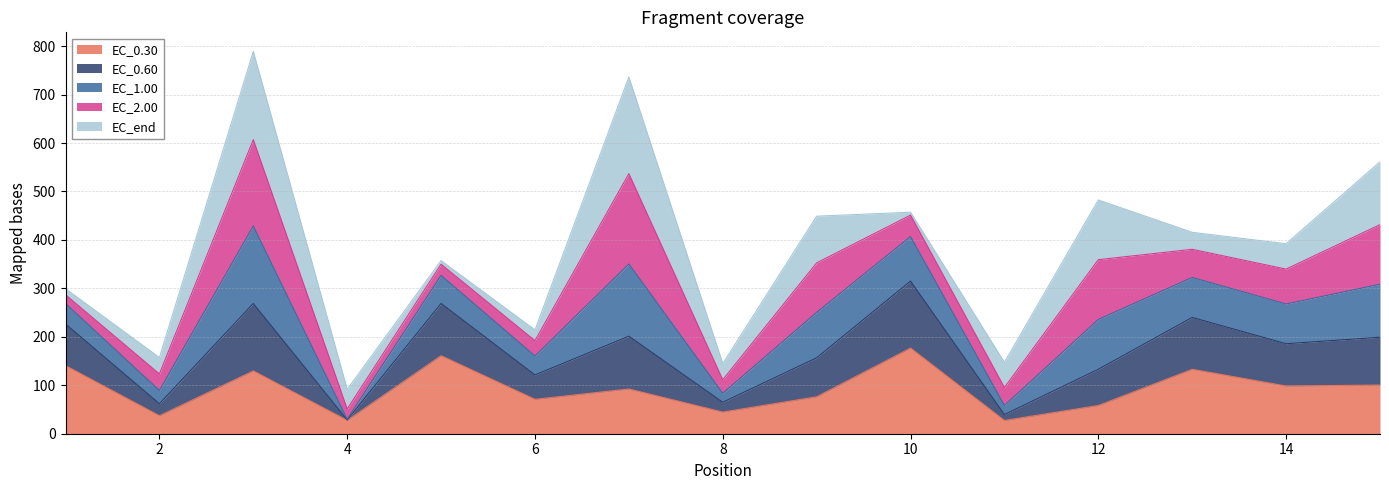

True or false: EC_0.30 has more than 2 interior local peaks.

True